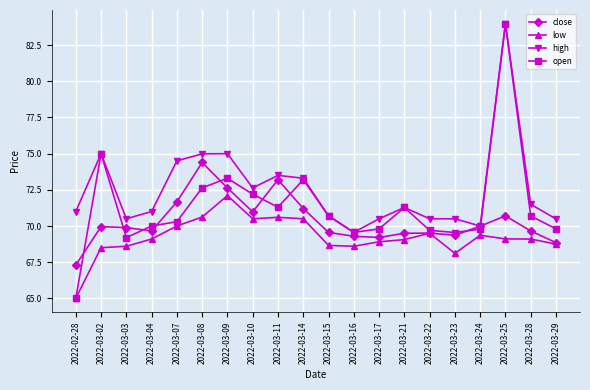

Is it true that low equals 68.9 at 2022-03-17?

True